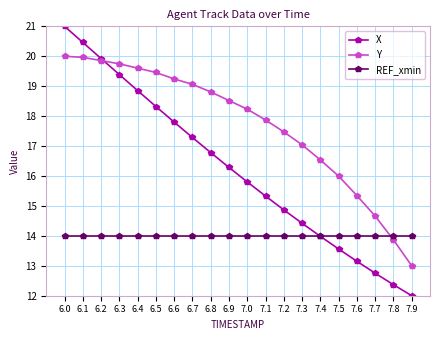

What is the difference between the maximum and minimum values in the X series?

9.0